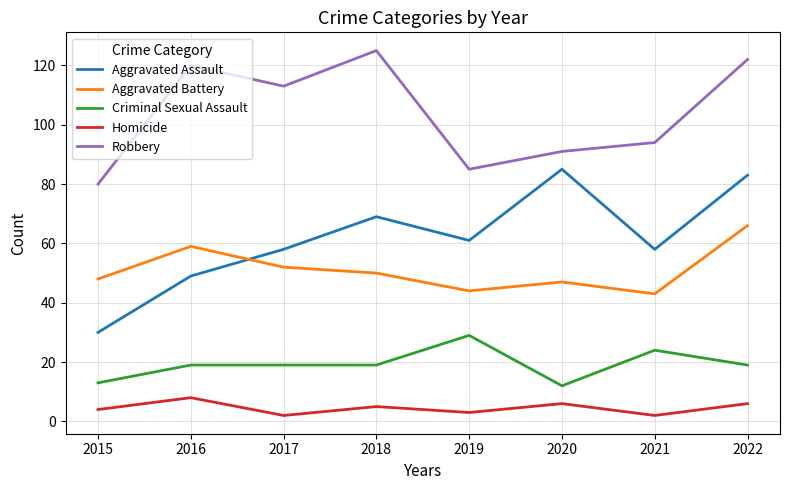

At 2021, list the series in order from smallest to largest.

Homicide, Criminal Sexual Assault, Aggravated Battery, Aggravated Assault, Robbery